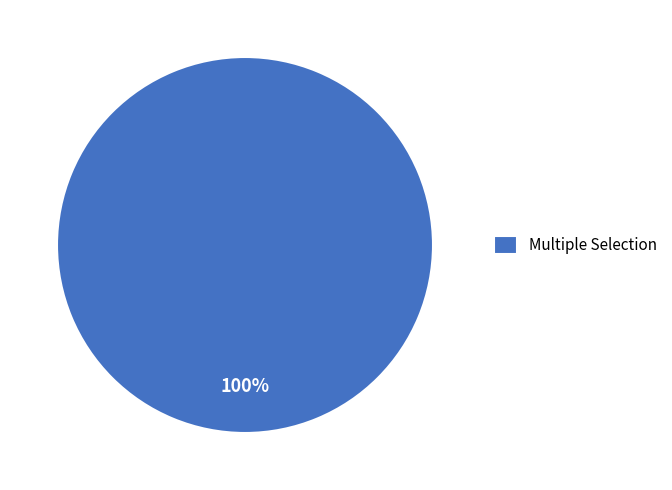

Rank the categories by value from highest to lowest.

Multiple Selection